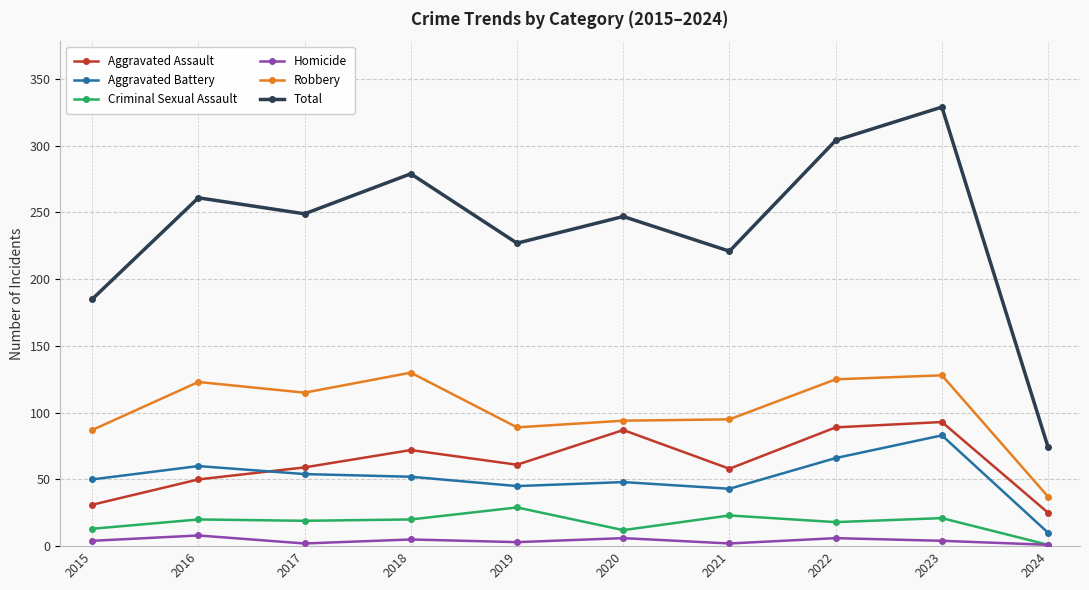

What is the total value across all series at 2016?

522